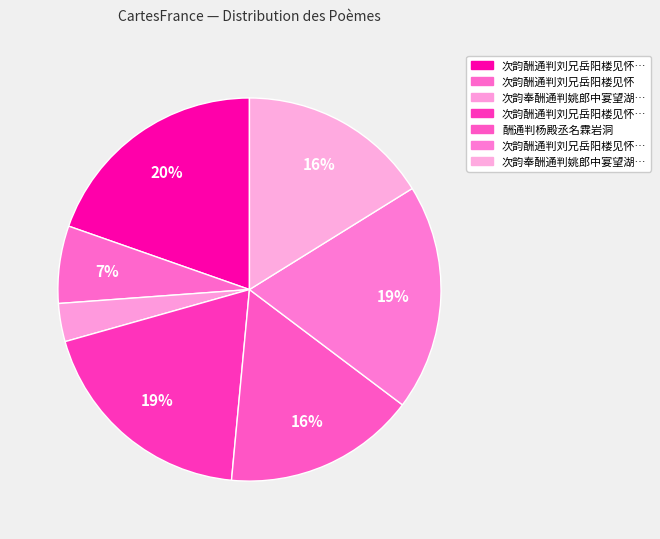

How many segments does this pie chart have?

7